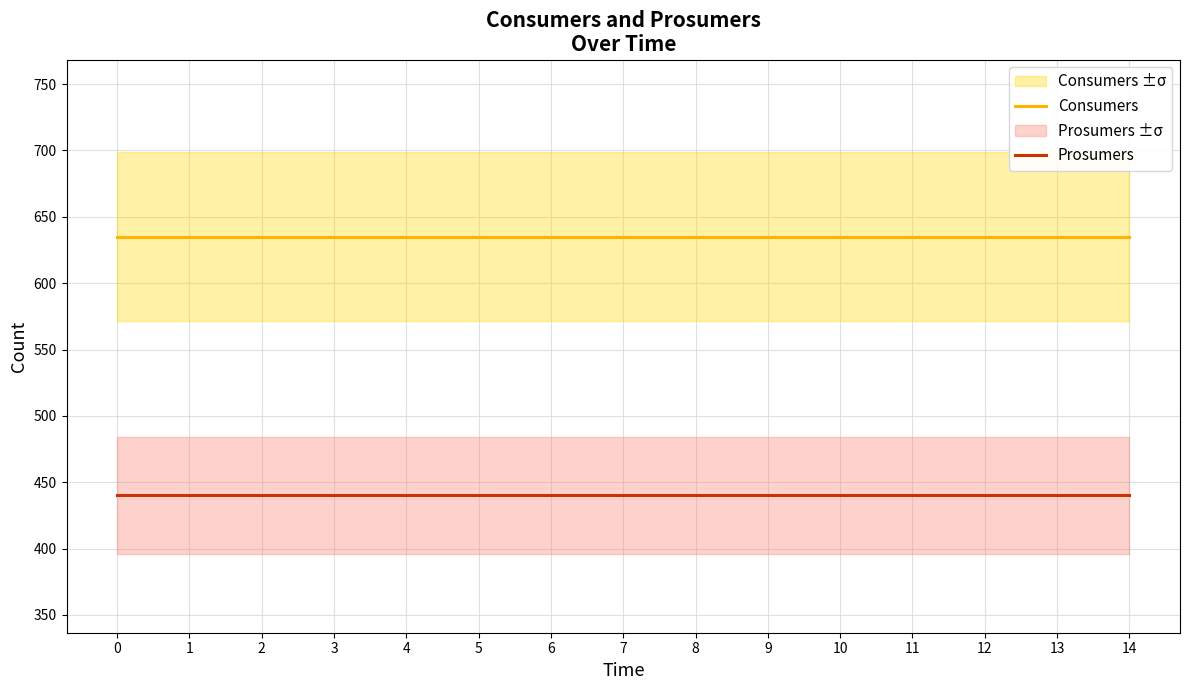

What is the value of the Prosumers point at the 3rd from the left?

440